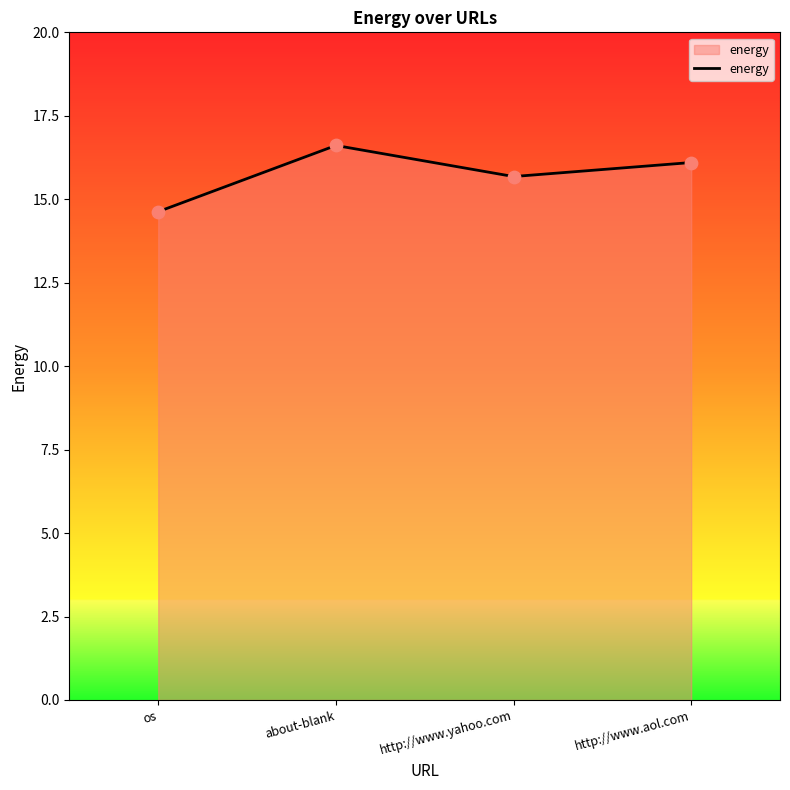

What is the ratio of the value at os to the value at http://www.aol.com?

0.9